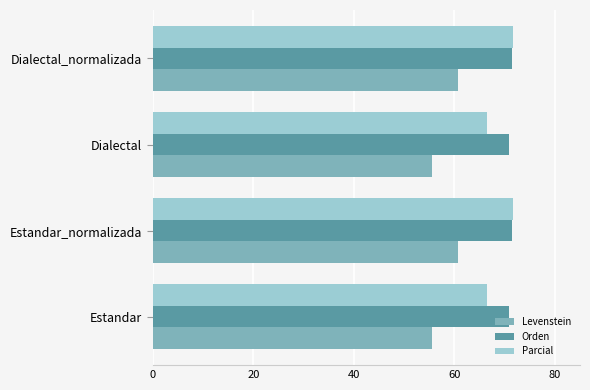

What is the difference between the second highest and minimum values in the Parcial series?

5.3